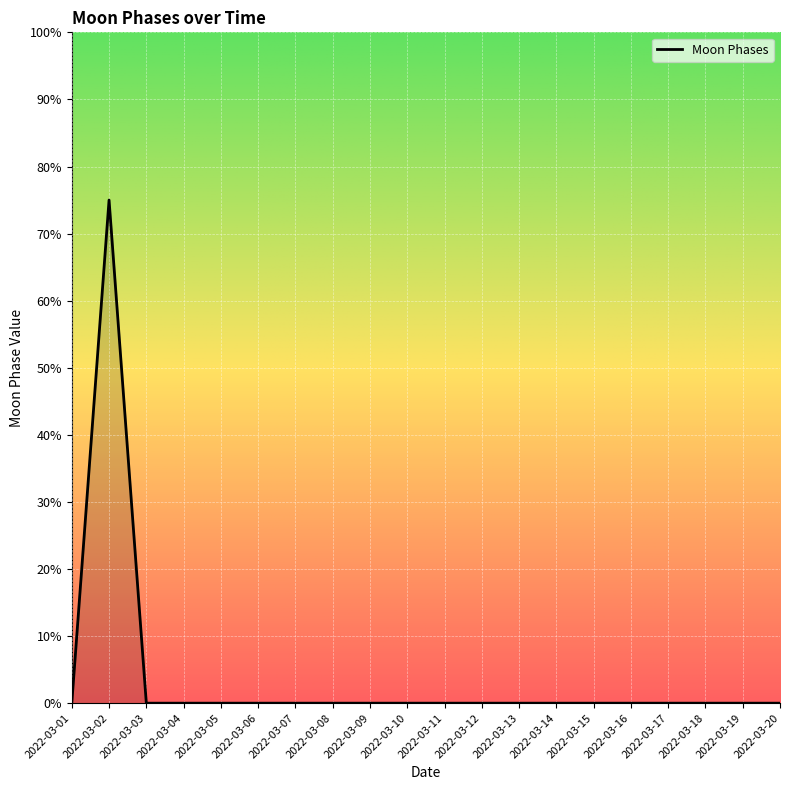

Does the chart display data point markers on the line(s)?

No